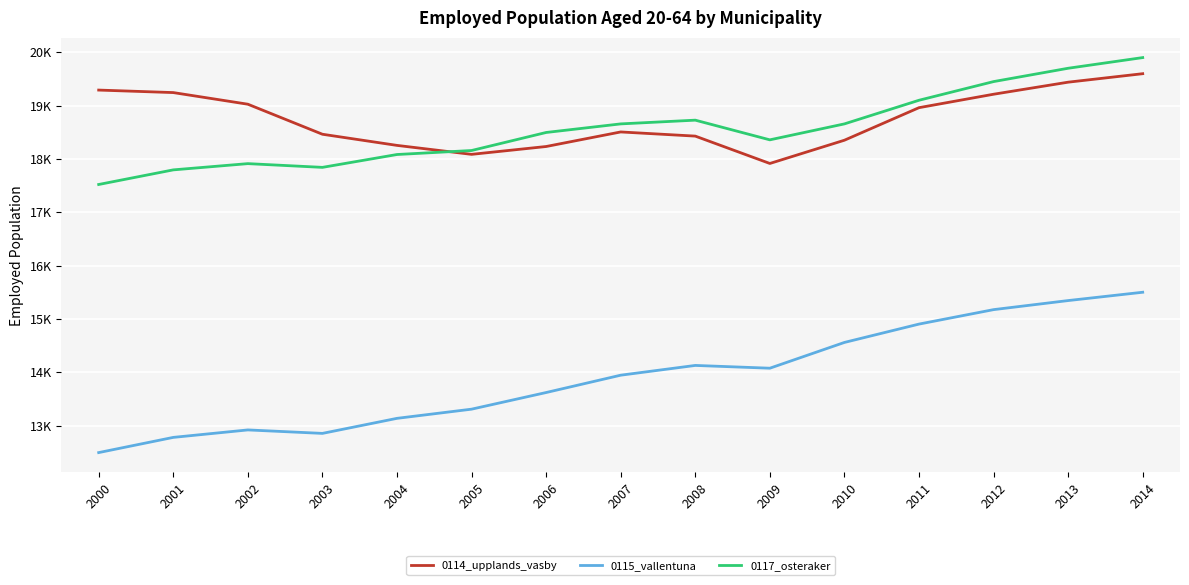

Is it true that 0114_upplands_vasby equals 19439 at 2013?

True